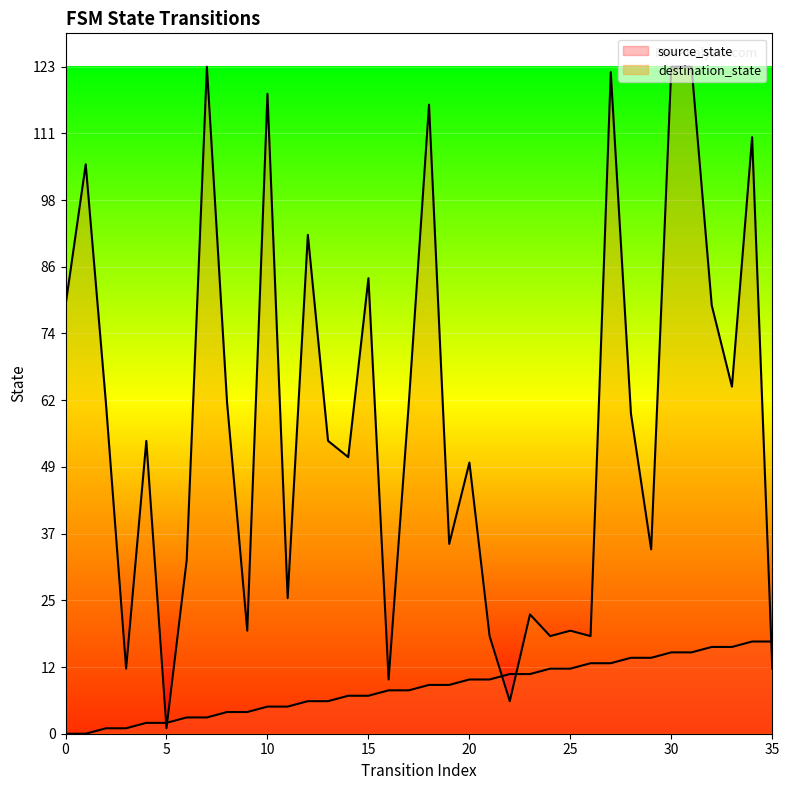

The source_state series shows 14 at 18. True or false?

False